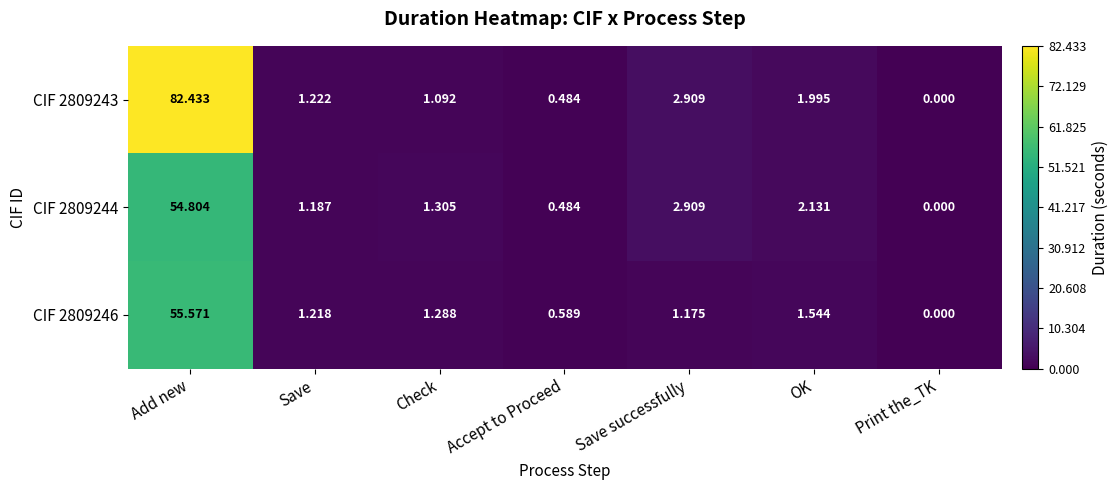

At which category is the sum across all series the highest?

Add new